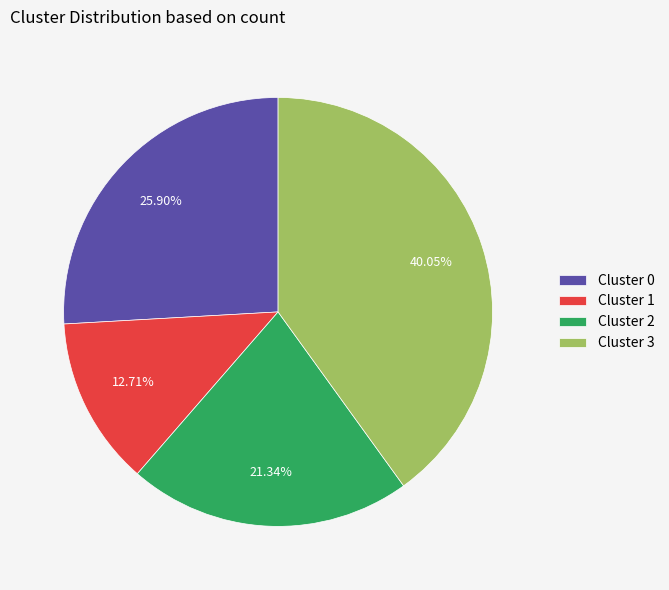

Is the sum of Cluster 3 and Cluster 2 greater than half?

Yes